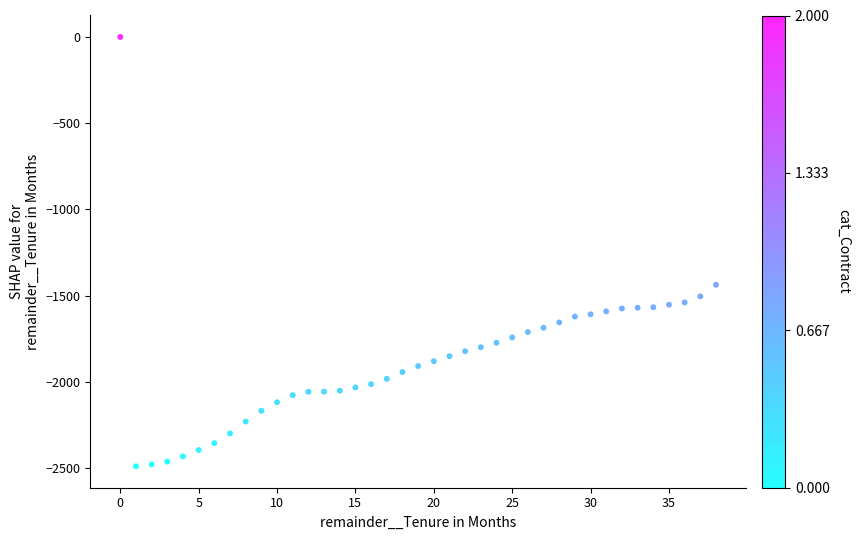

What is the range of Y values (max minus min)?

2489